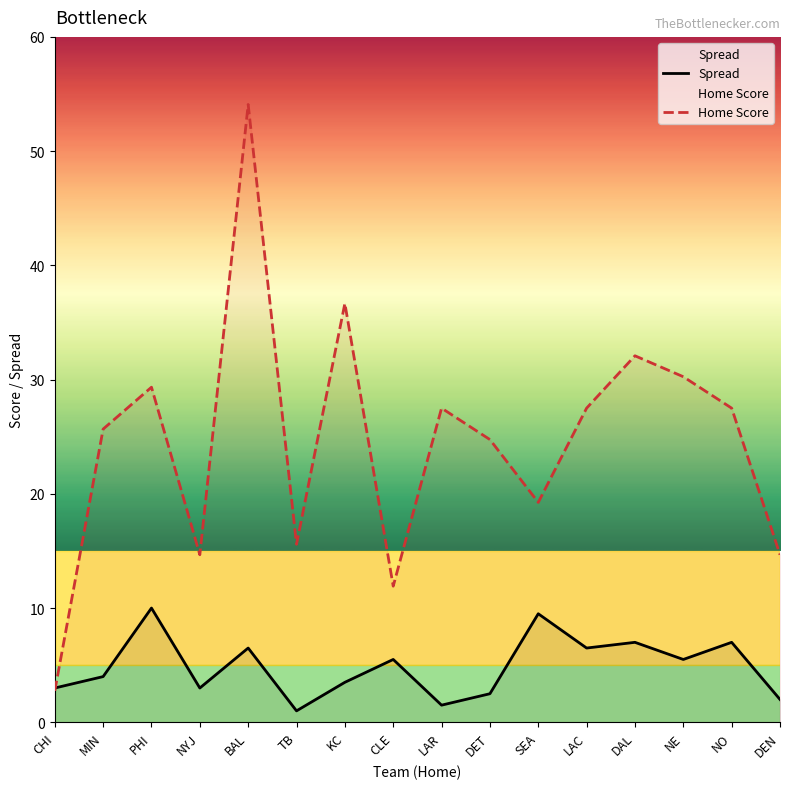

What position from the right is CLE?

9